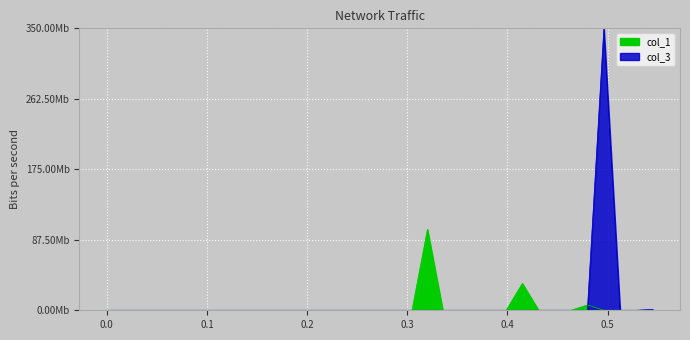

Does the chart display data point markers on the line(s)?

No